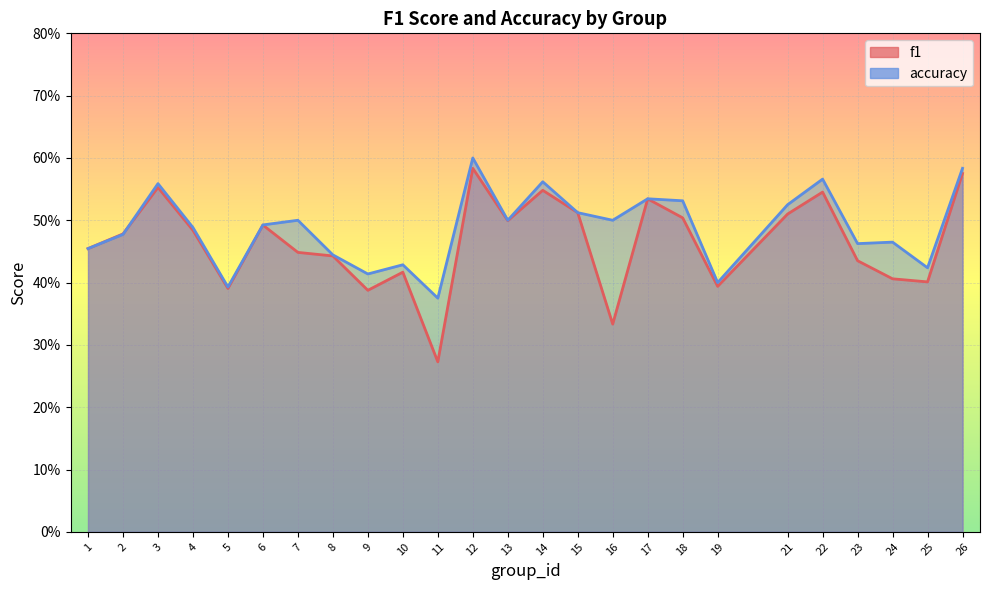

Between 3 and 6, which series saw the biggest shift?

accuracy